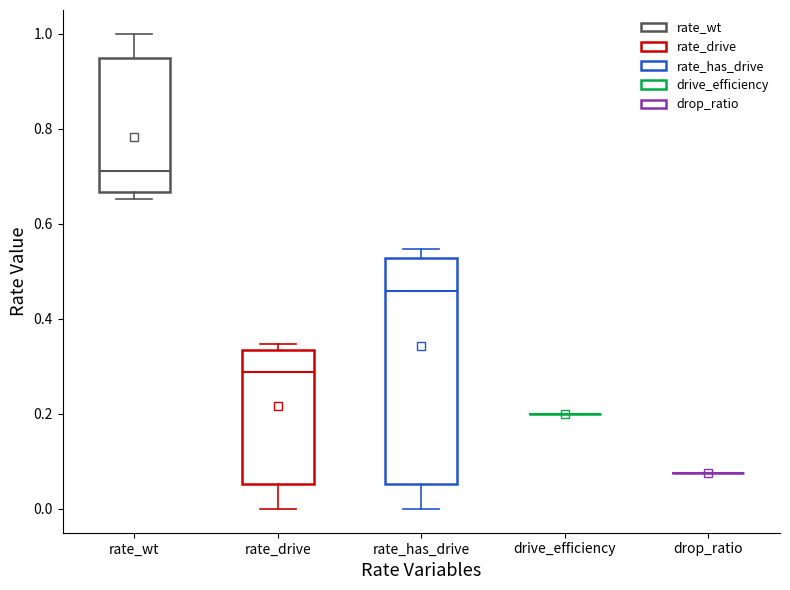

Reading left to right, read every box against the y-axis: the position of its median line, the range the box covers, and the ends of its whiskers. The values are not printed on the chart, so give them approximately, as read against the axis.

rate_wt: median 0.72, box 0.66 to 0.94, whiskers 0.66 (just below the box's lower edge) to 1.00
rate_drive: median 0.28, box 0.06 to 0.34, whiskers 0.00 to 0.34 (just above the box's upper edge)
rate_has_drive: median 0.46, box 0.06 to 0.52, whiskers 0.00 to 0.54
drive_efficiency: box collapsed to a line at 0.20, whiskers 0.20 to 0.20
drop_ratio: box collapsed to a line at 0.08, whiskers 0.08 to 0.08